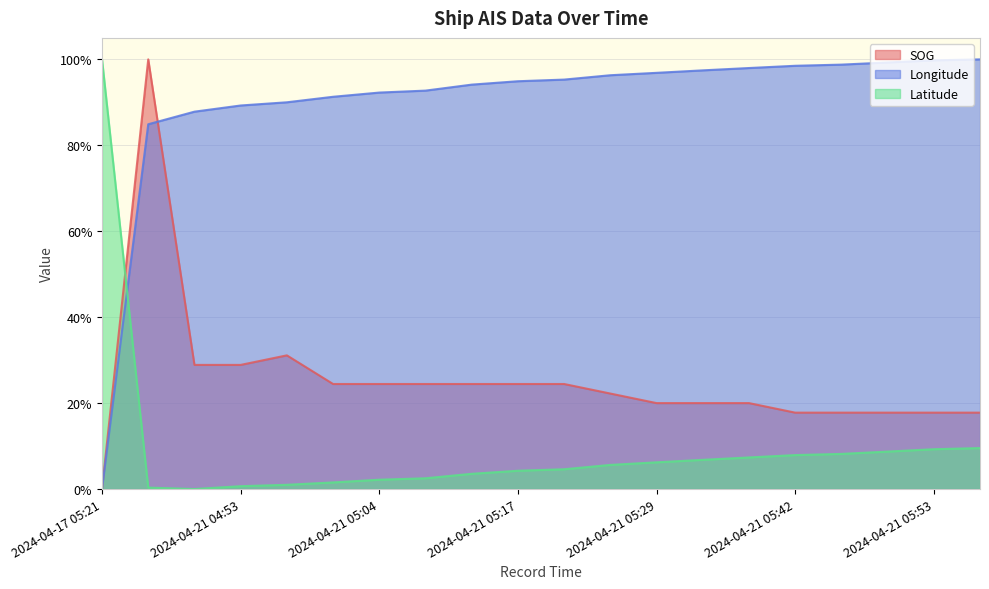

Does the chart have visible grid lines?

Yes